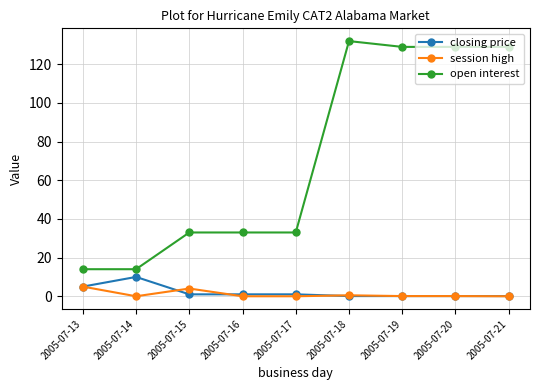

Where is closing price nearest to the value 5?

2005-07-13